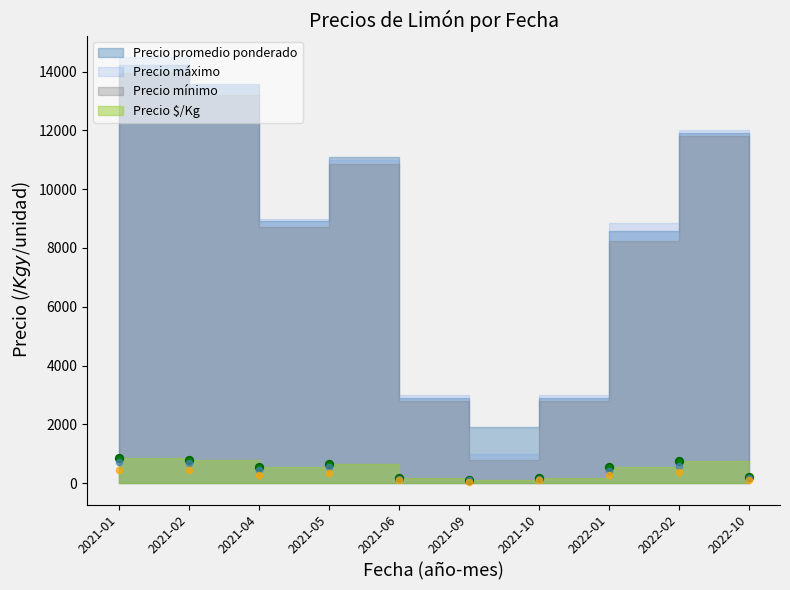

What is the total value across all series at 2022-02?

1732.3